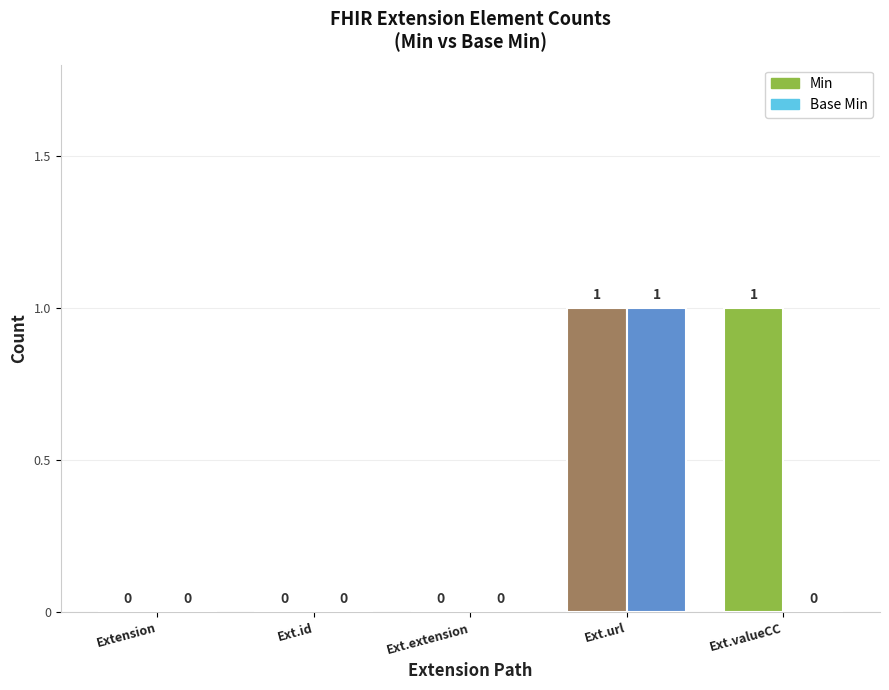

Between Extension and Ext.valueCC, which series saw the biggest shift?

Min